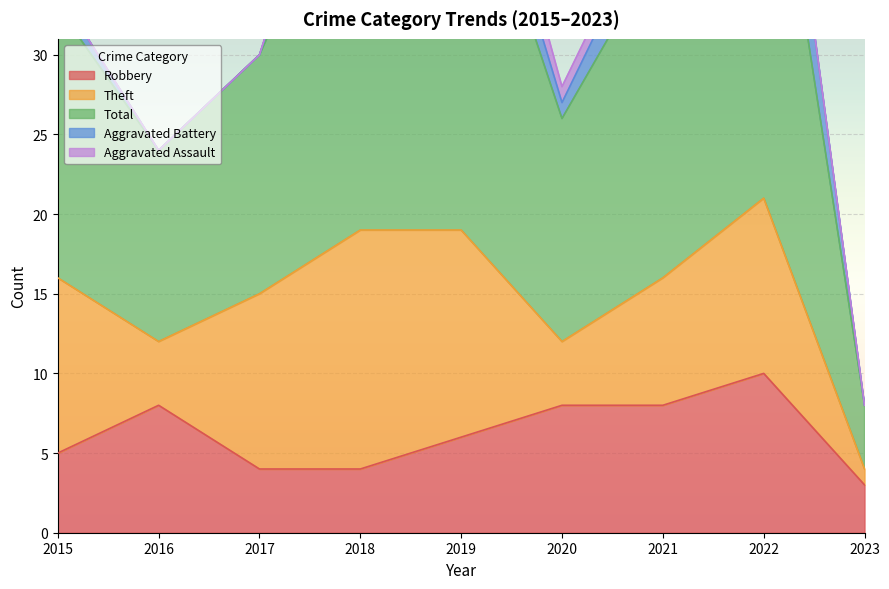

Where is the first local maximum for Aggravated Assault?

2019